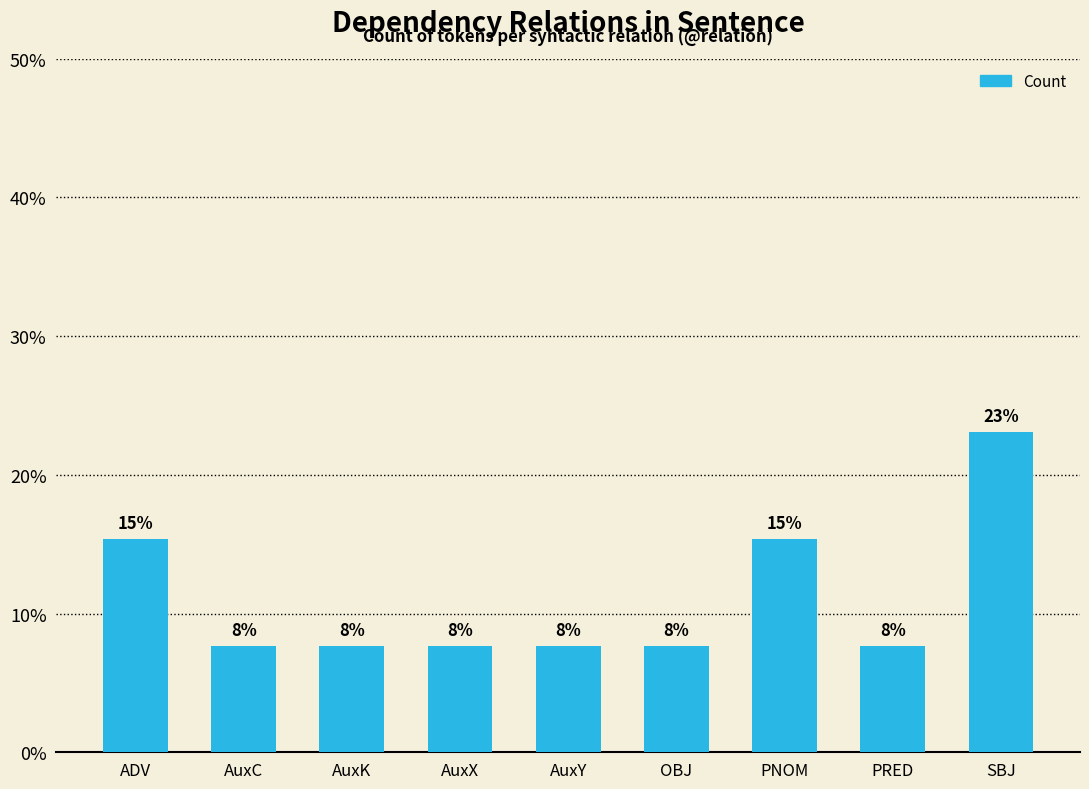

Are the bars horizontal?

No